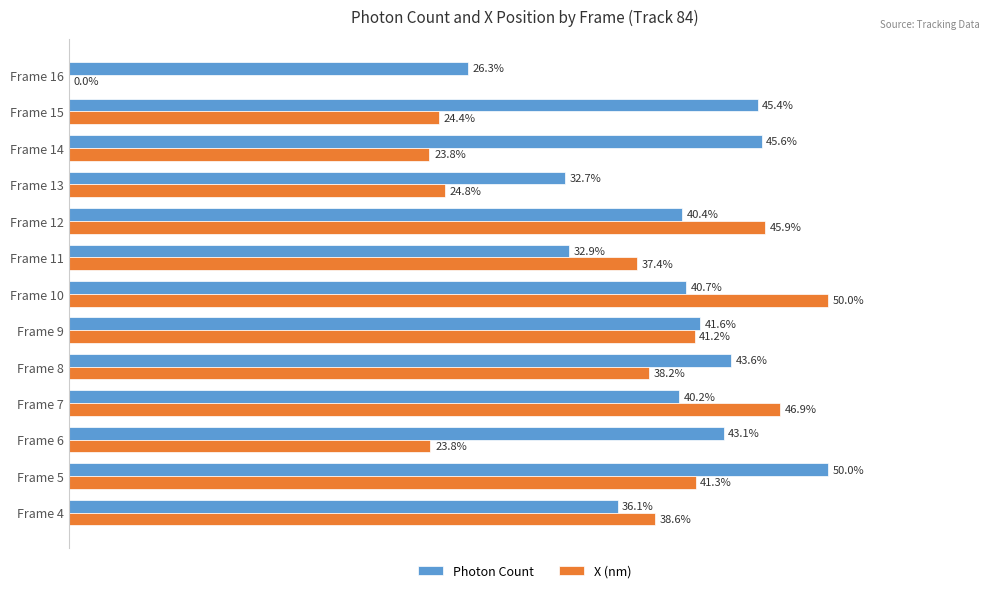

What are all the series names shown in the legend?

Photon Count, X (nm)